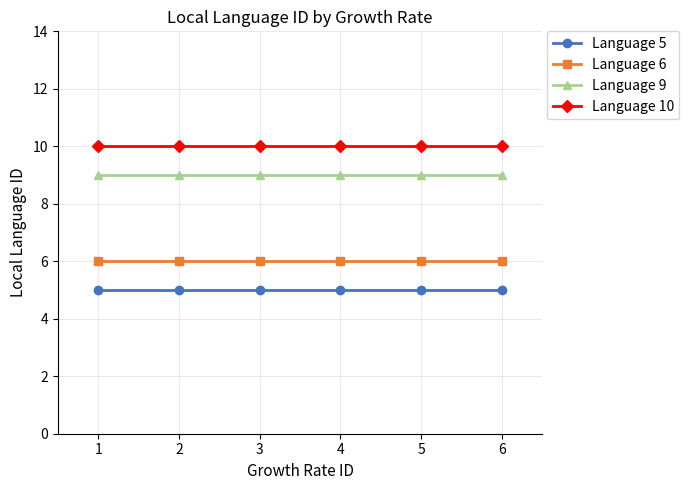

At 1, list the series in order from largest to smallest.

Language 10, Language 9, Language 6, Language 5